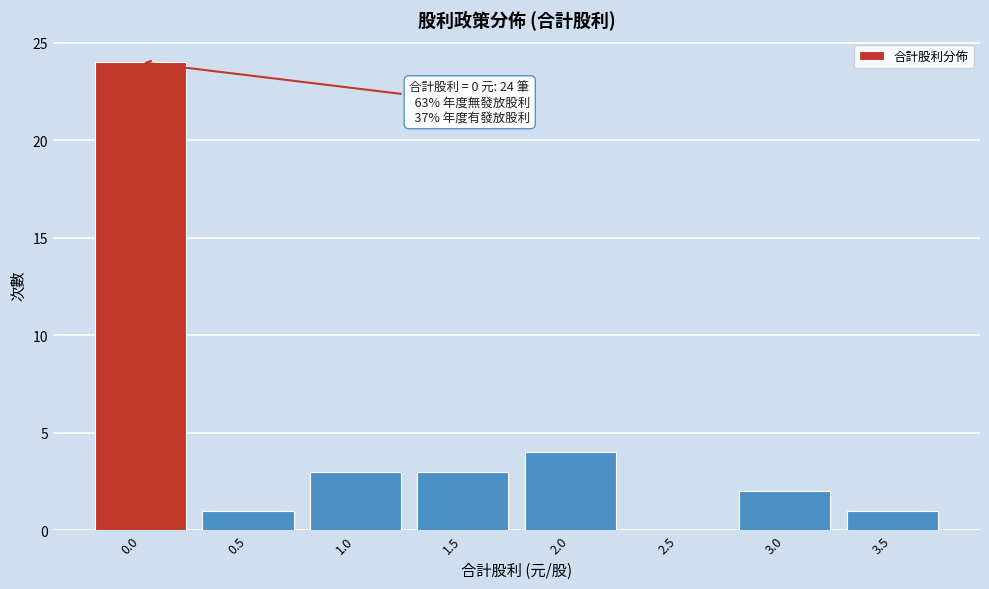

Reading left to right, what are all the values shown in this chart?

0.0=24	0.5=1	1.0=3	1.5=3	2.0=4	2.5=0	3.0=2	3.5=1